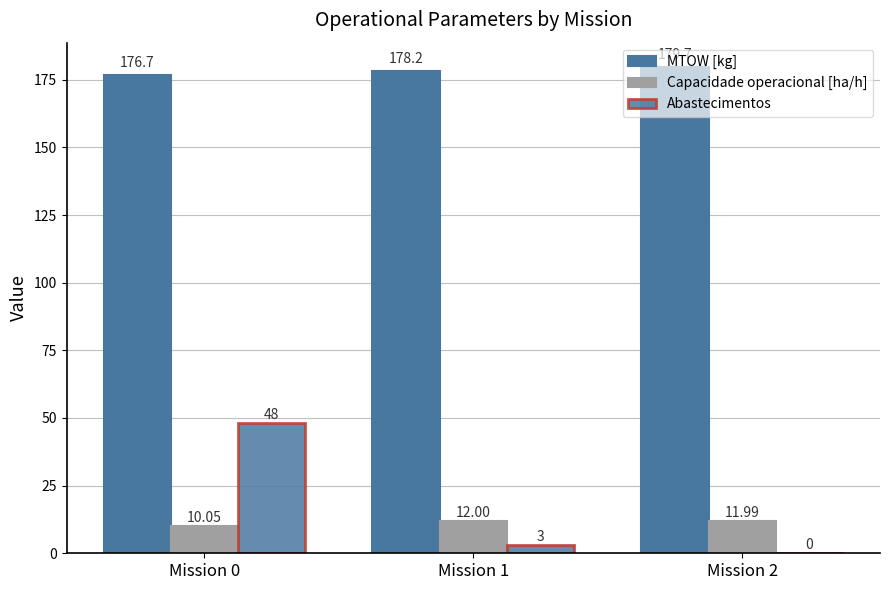

True or false: Abastecimentos has a value of 1.3 at Mission 1.

False